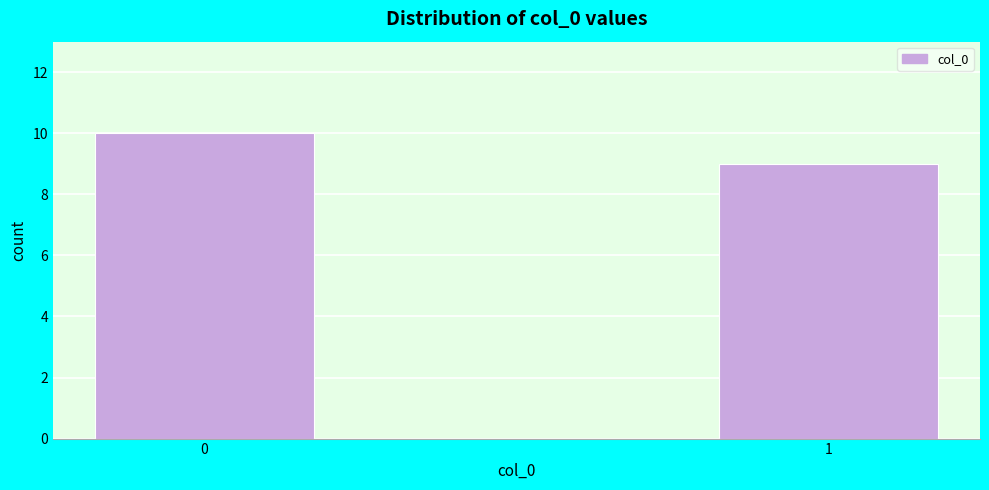

Reading left to right, transcribe all the data shown in this chart.

10	9